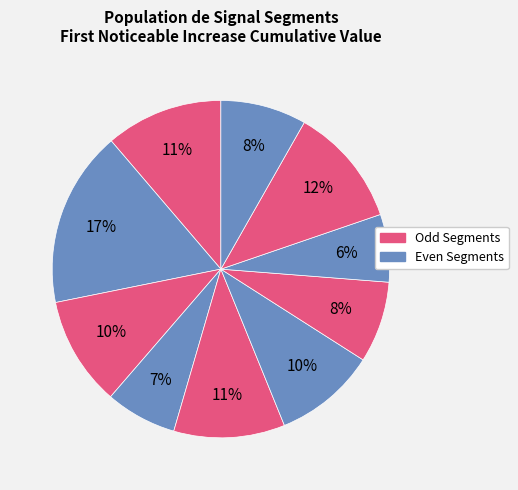

To the nearest percent, what is the average slice percentage?

10%